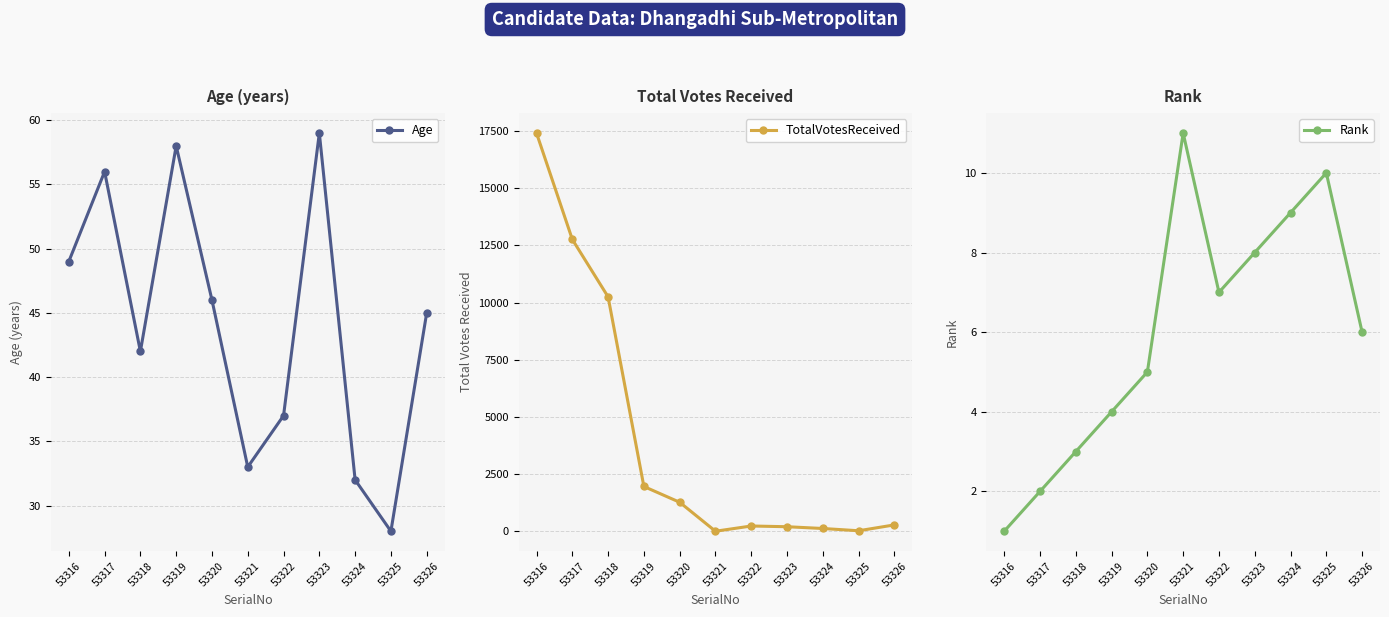

What is the difference between the maximum and minimum values in the Rank series?

10